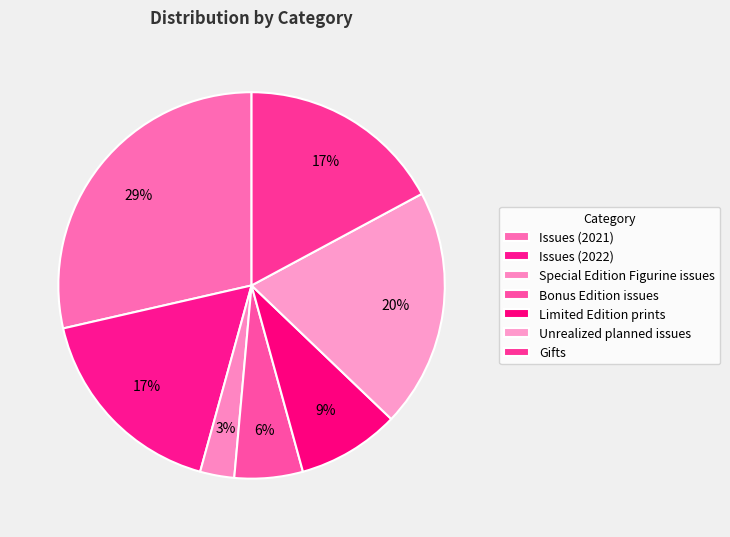

Does Bonus Edition issues represent more than half of the total?

No